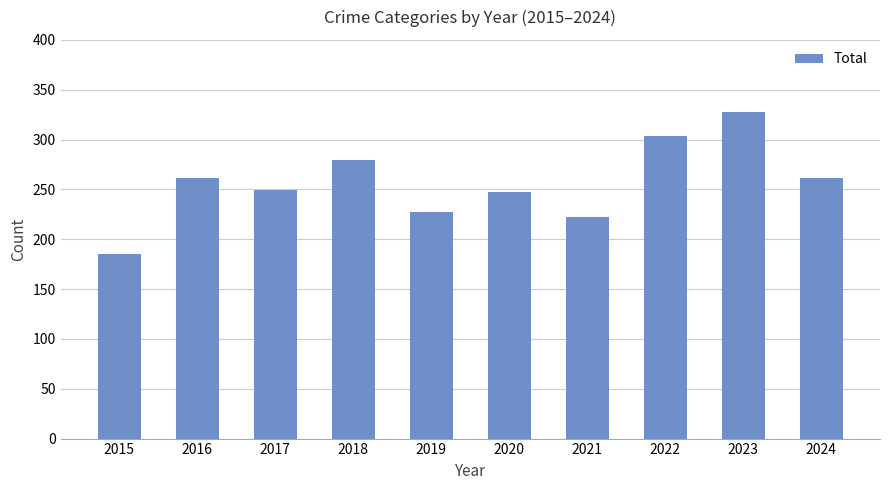

True or false: the data shows 247 at 2020.

True